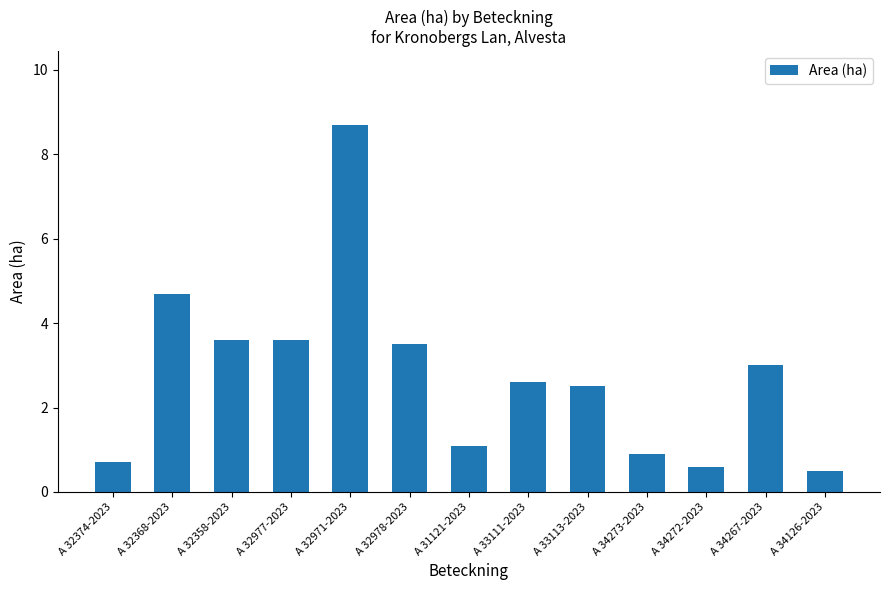

What is the smallest value displayed?

0.5